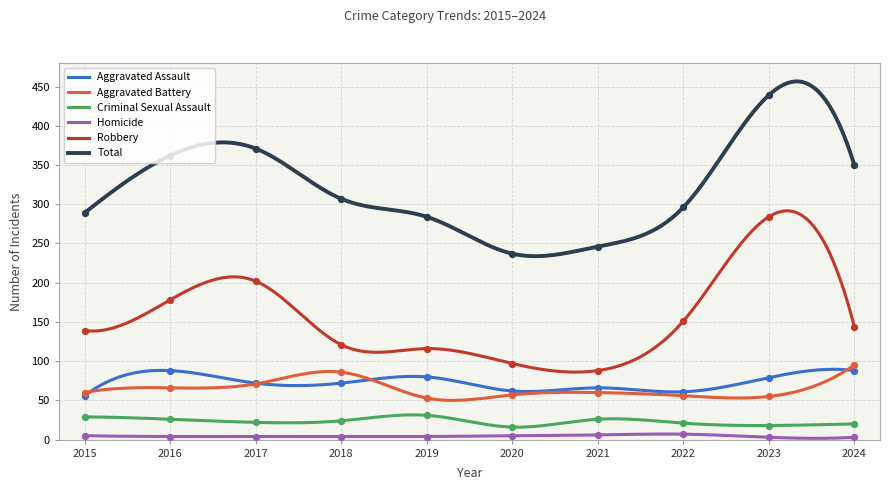

Which series has the largest total across all categories?

Total